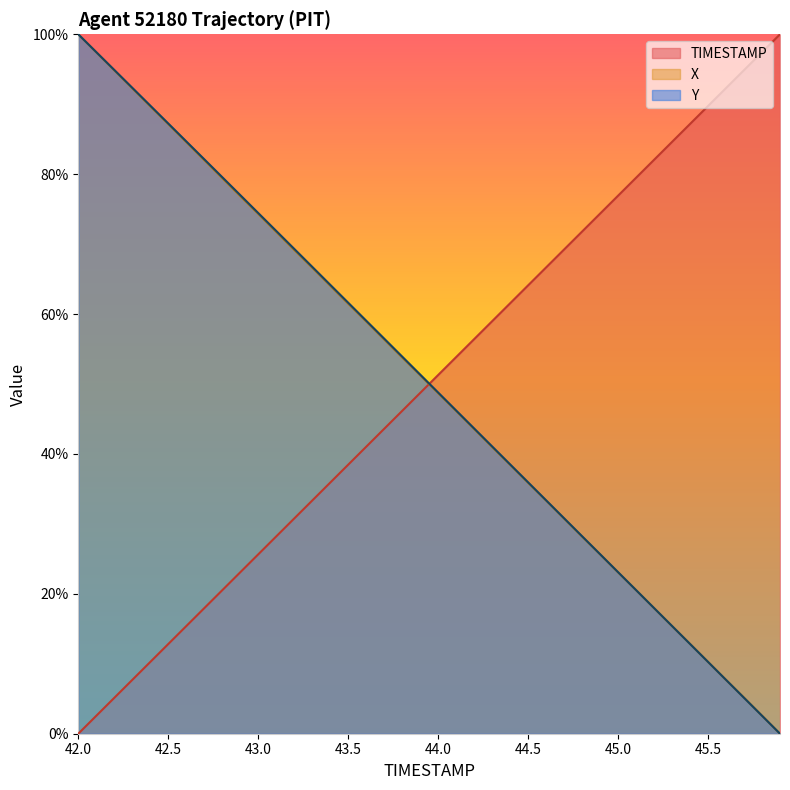

Where does the TIMESTAMP series first go above 51?

44.0